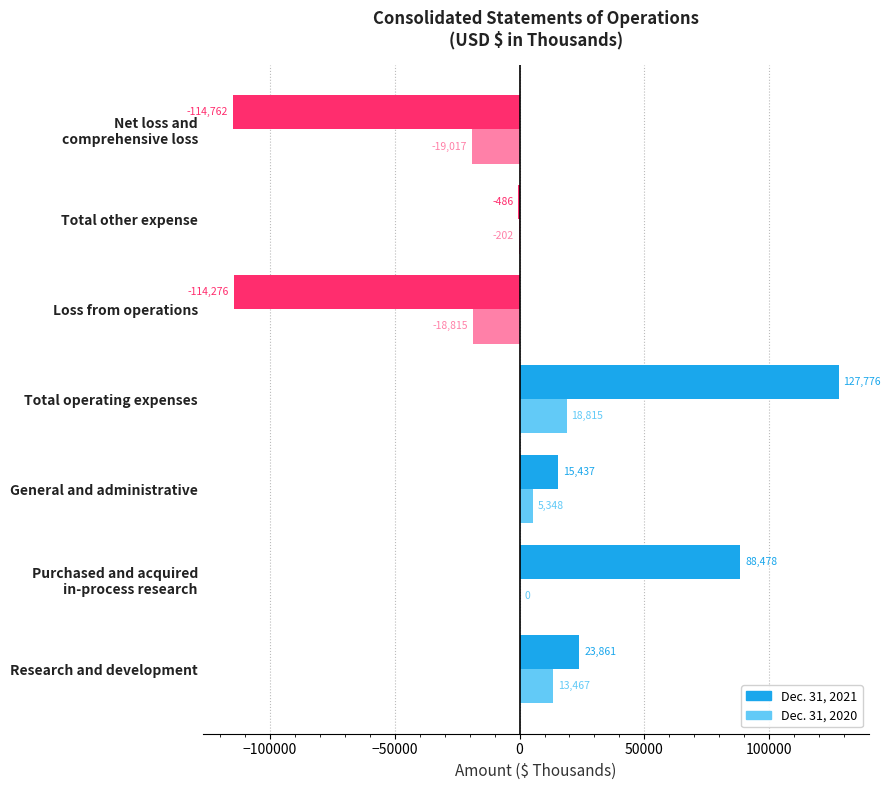

Which series changed the most between Research and development and General and administrative?

Dec. 31, 2021